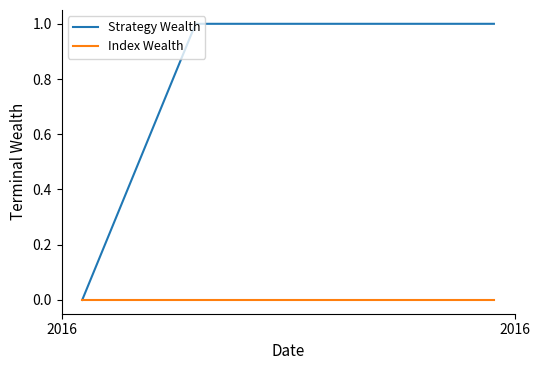

Which series has the largest total across all categories?

Strategy Wealth